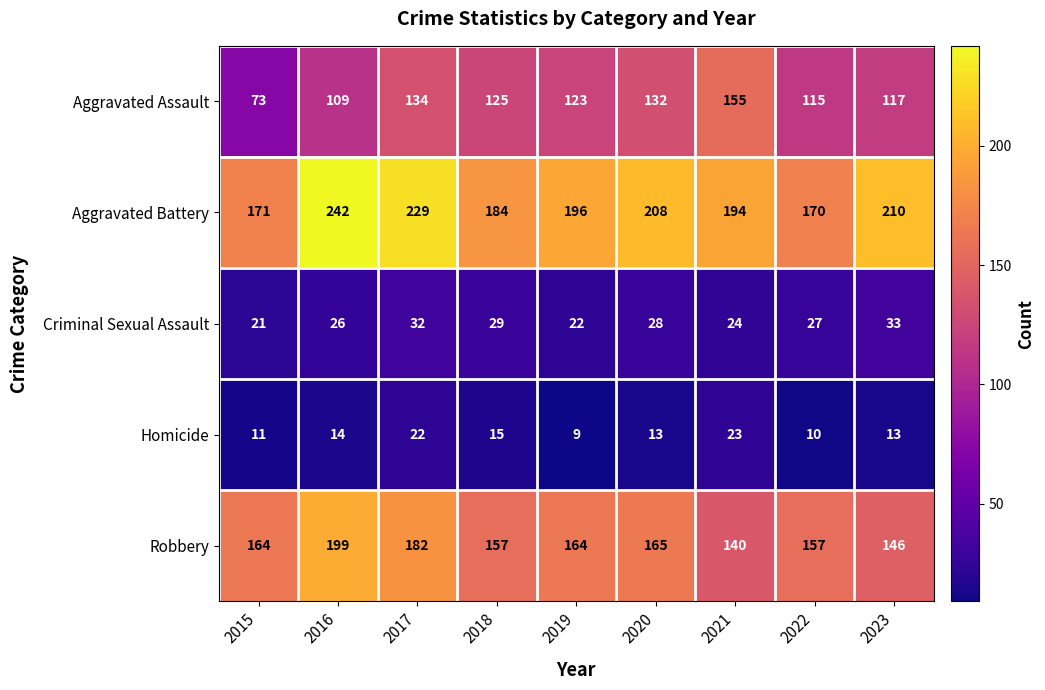

Count the number of categories in the chart.

9